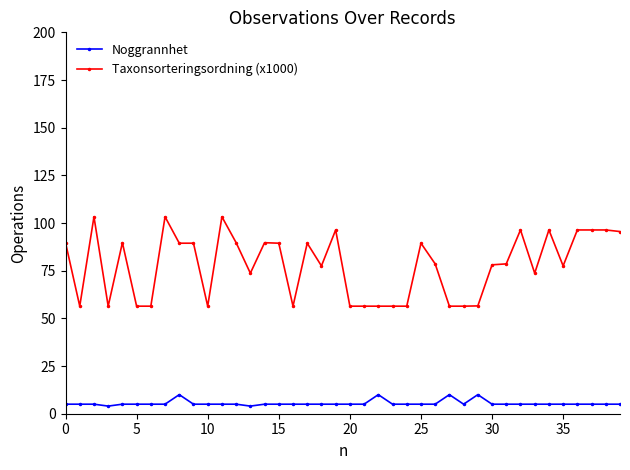

What is the average value of the Noggrannhet series?

5.5